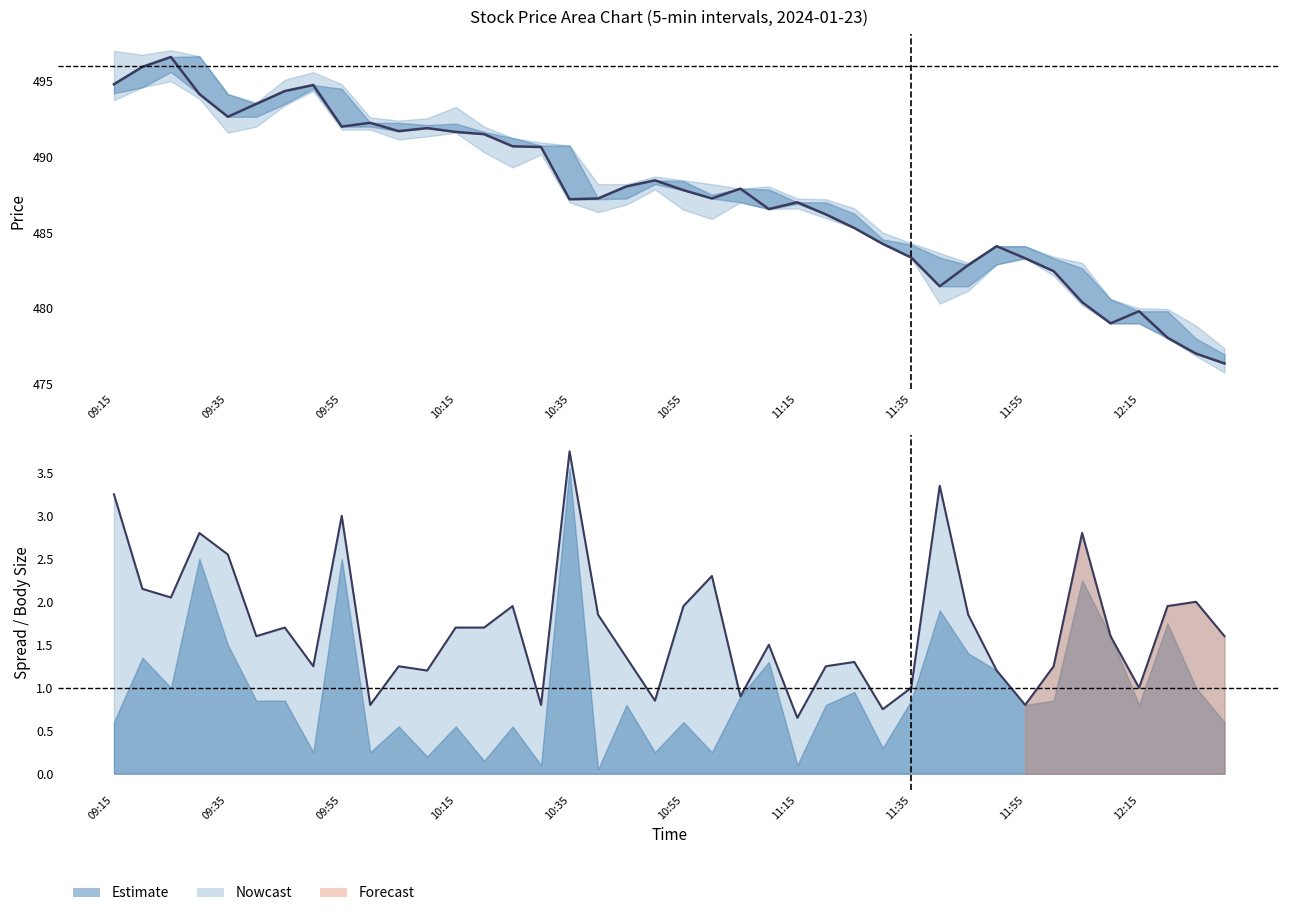

How many values in the Spread series are below 1?

7